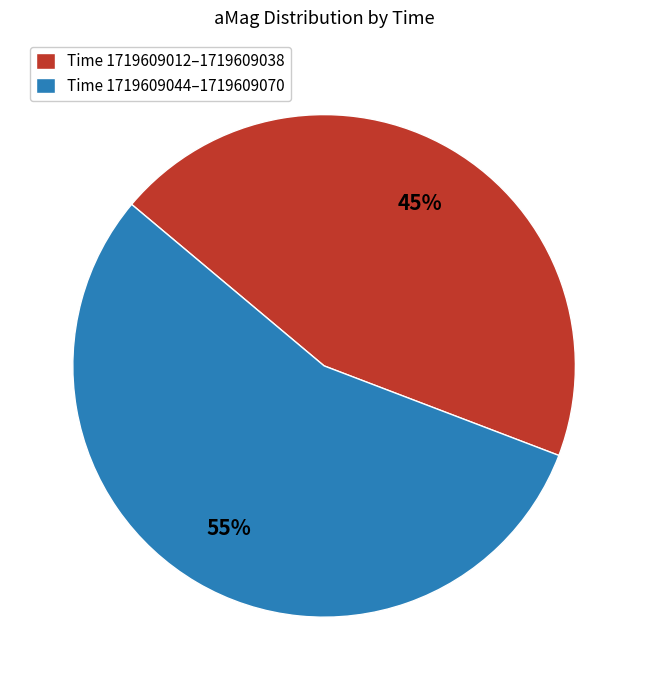

What is the smallest slice in the pie chart?

Time 1719609012–1719609038